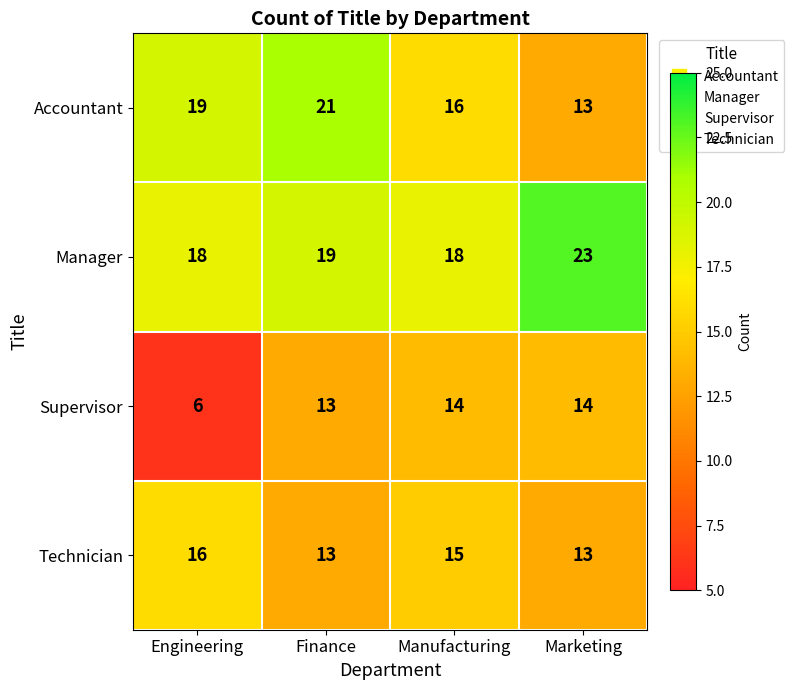

What is the difference between the maximum and minimum values in the Technician series?

3